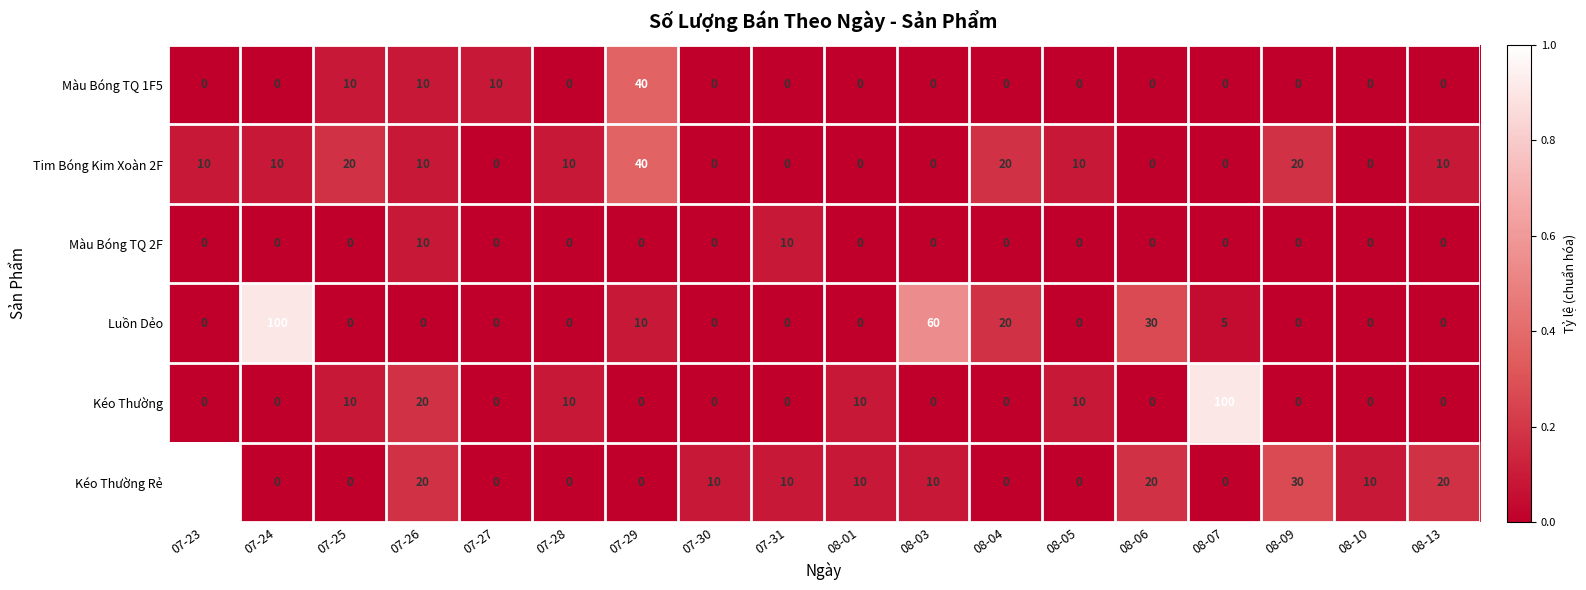

Which series has the largest total across all categories?

Kéo Thường Rẻ